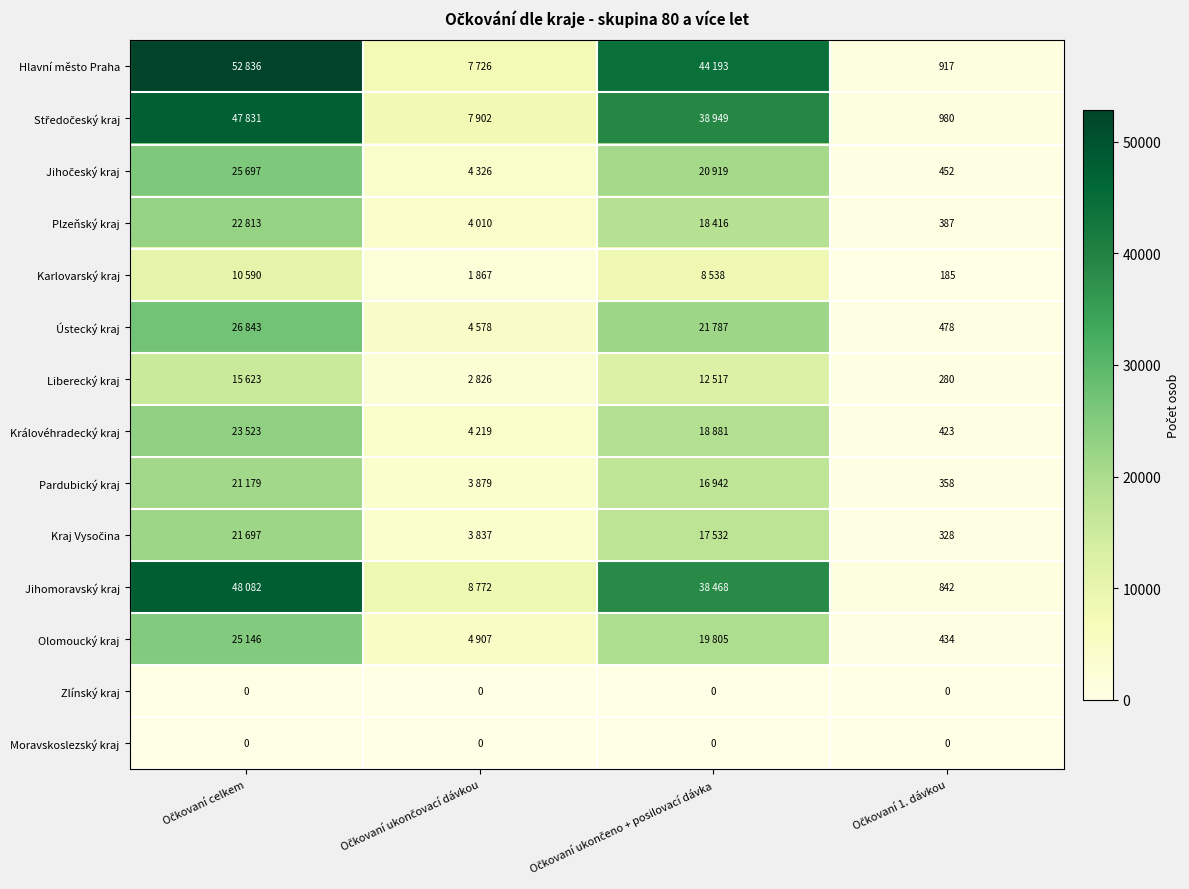

Which series has the widest spread of values?

Hlavní město Praha